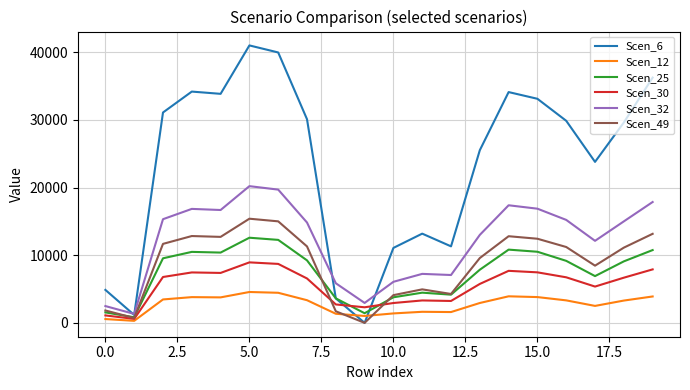

Which series has the widest spread of values?

Scen_6